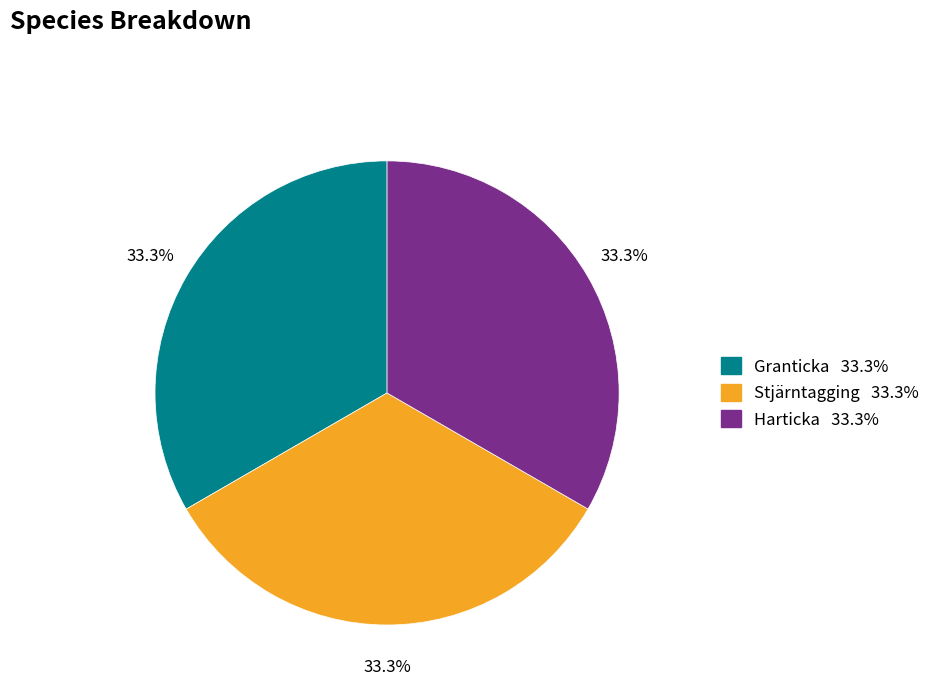

To the nearest percent, what is the average slice percentage?

33%